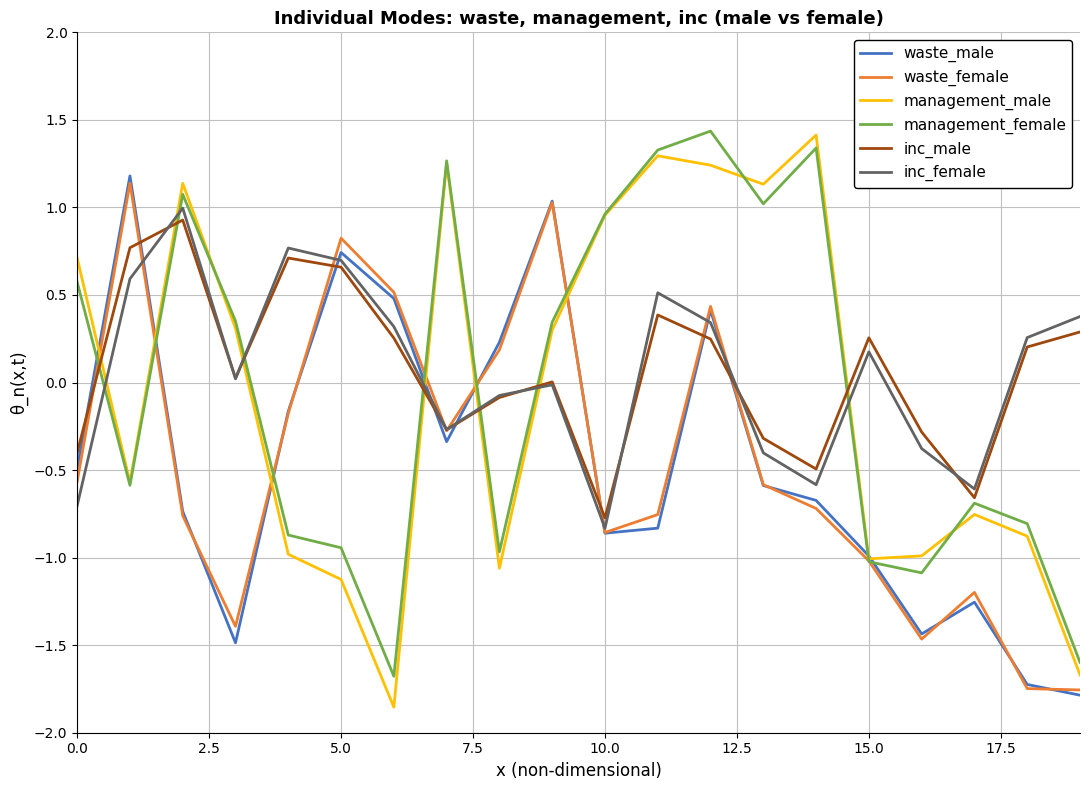

What is the highest value of the management_female series?

1.4